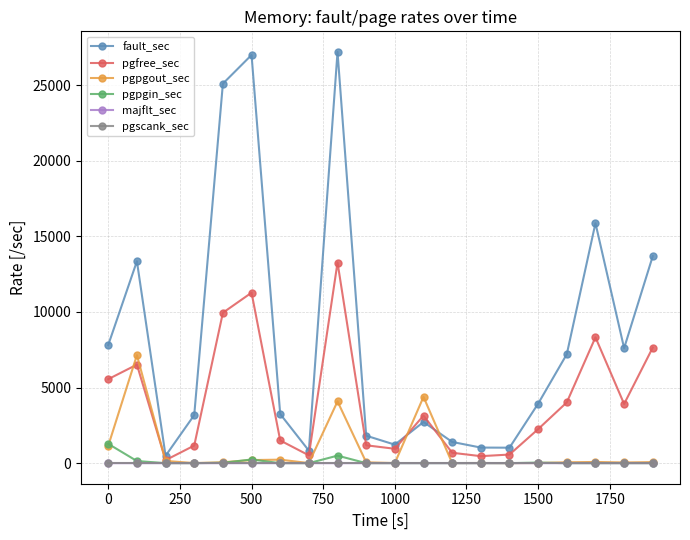

How many lines are shown in the chart?

6